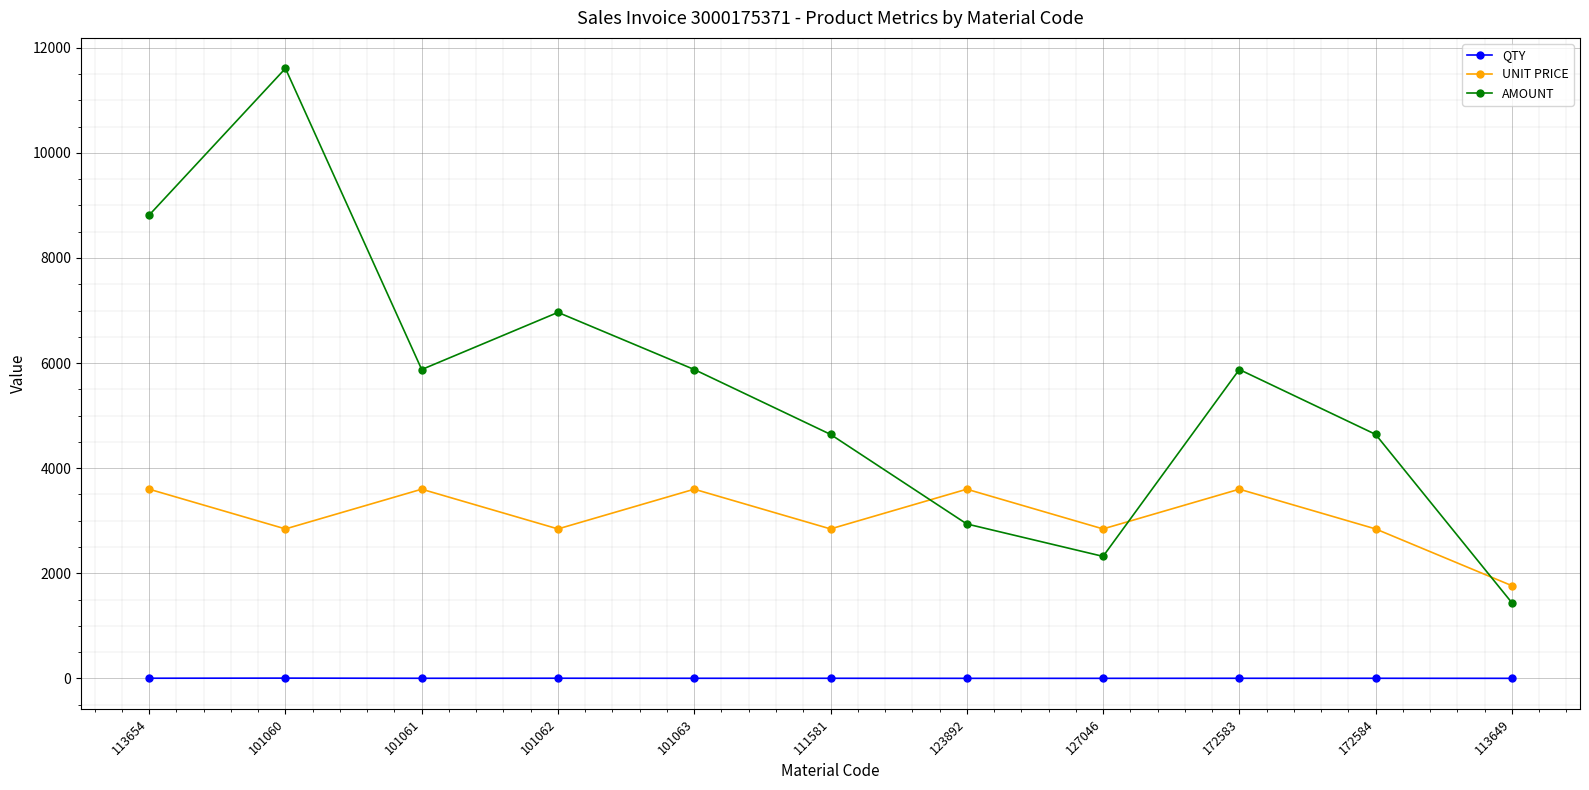

True or false: AMOUNT has more than 0 points higher than both neighbors.

True